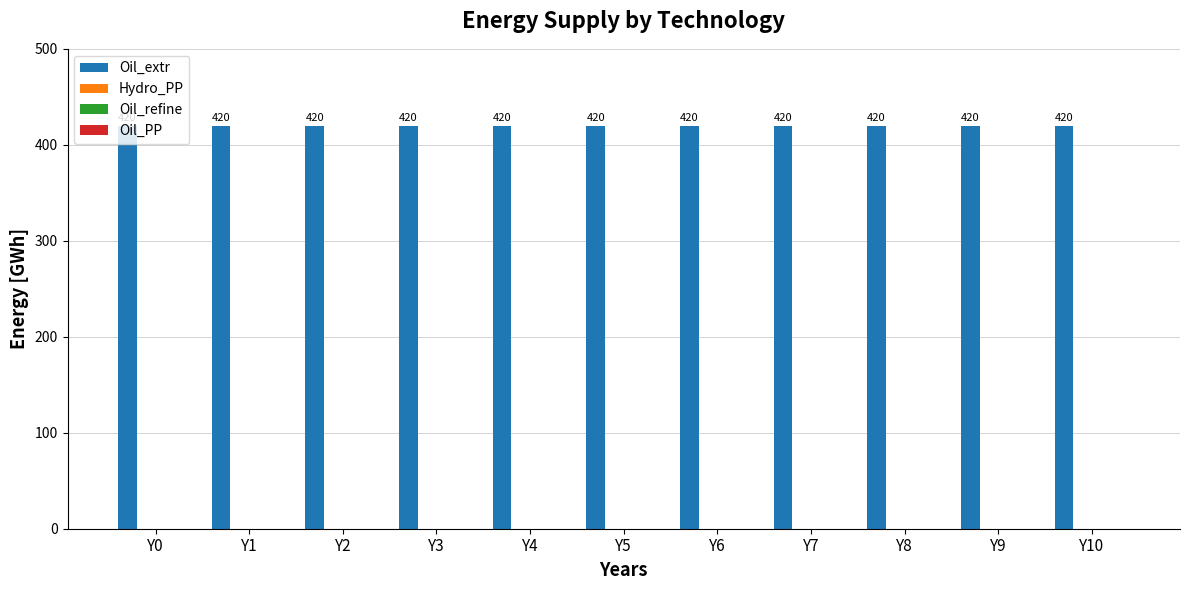

Reading left to right, extract all data points from this chart.

Oil_extr: Y0=420	Y1=420	Y2=420	Y3=420	Y4=420	Y5=420	Y6=420	Y7=420	Y8=420	Y9=420	Y10=420
Hydro_PP: Y0=0	Y1=0	Y2=0	Y3=0	Y4=0	Y5=0	Y6=0	Y7=0	Y8=0	Y9=0	Y10=0
Oil_refine: Y0=0	Y1=0	Y2=0	Y3=0	Y4=0	Y5=0	Y6=0	Y7=0	Y8=0	Y9=0	Y10=0
Oil_PP: Y0=0	Y1=0	Y2=0	Y3=0	Y4=0	Y5=0	Y6=0	Y7=0	Y8=0	Y9=0	Y10=0